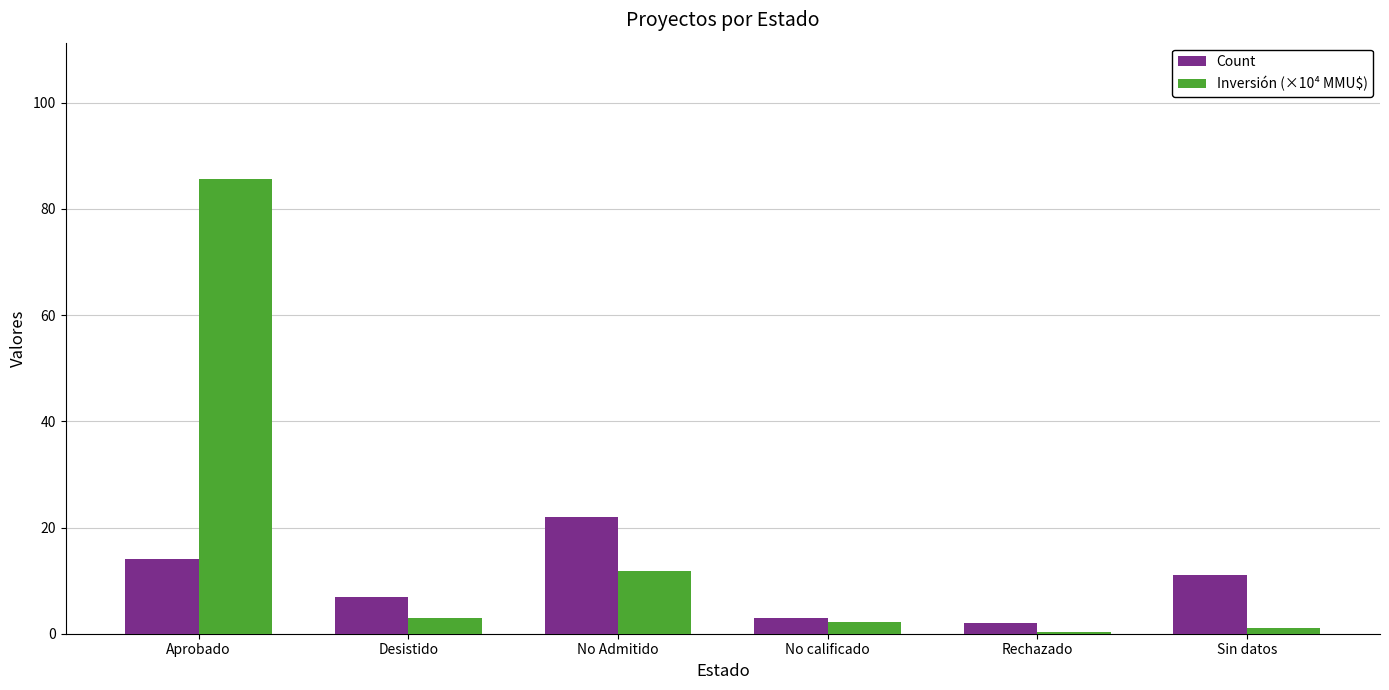

At which label does Count reach its minimum?

Rechazado